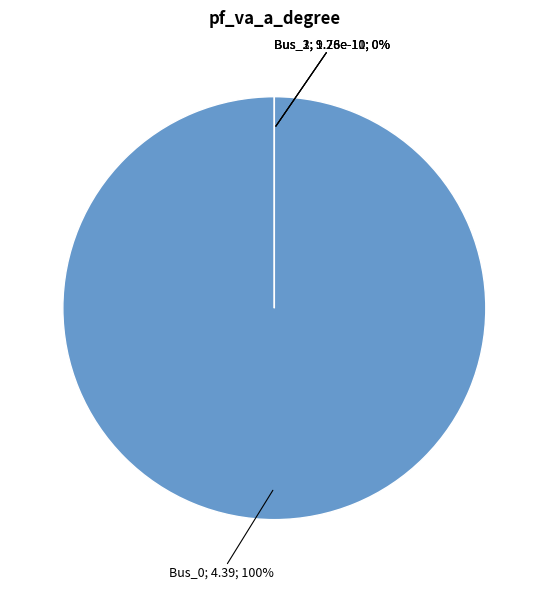

Which slice represents more than half of the pie?

Bus_0